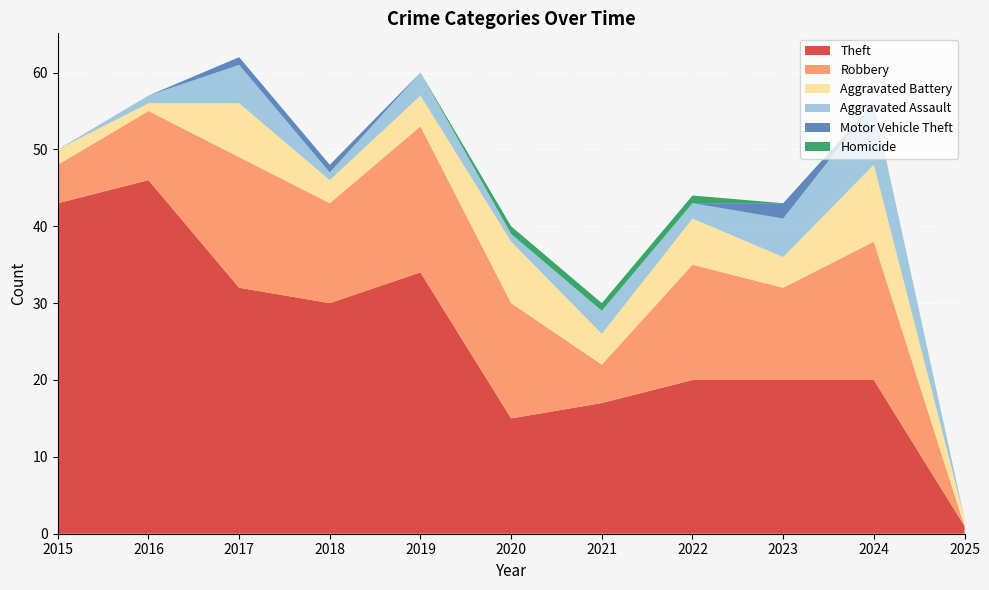

Reading left to right, extract all data points from this chart.

Theft: 43	46	32	30	34	15	17	20	20	20	1
Robbery: 5	9	17	13	19	15	5	15	12	18	0
Aggravated Battery: 2	1	7	3	4	8	4	6	4	10	1
Aggravated Assault: 0	1	5	1	3	1	3	2	5	8	0
Motor Vehicle Theft: 0	0	1	1	0	0	0	0	2	0	0
Homicide: 0	0	0	0	0	1	1	1	0	0	0